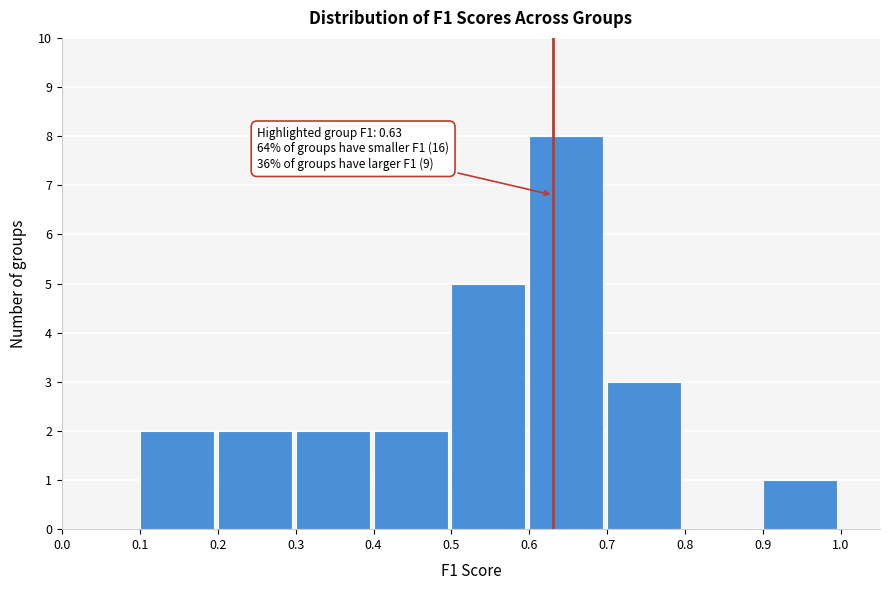

Which range on the x-axis has the tallest bar?

0.6 to 0.7